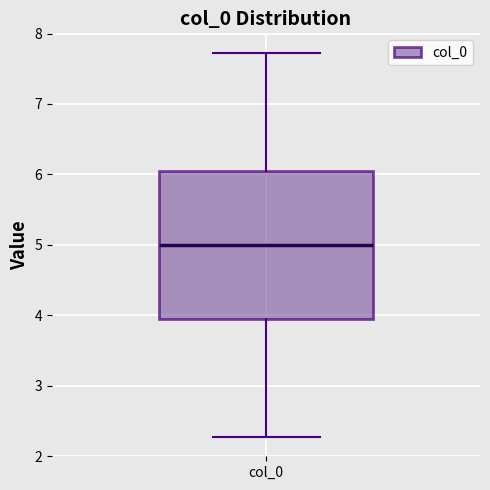

Read this box plot against the y-axis: the position of the median line, the range covered by the box, and the ends of both whiskers. The values are not printed on the chart, so give them approximately, as read against the axis.

median 5.0, box 4.0 to 6.0, whiskers 2.3 to 7.7